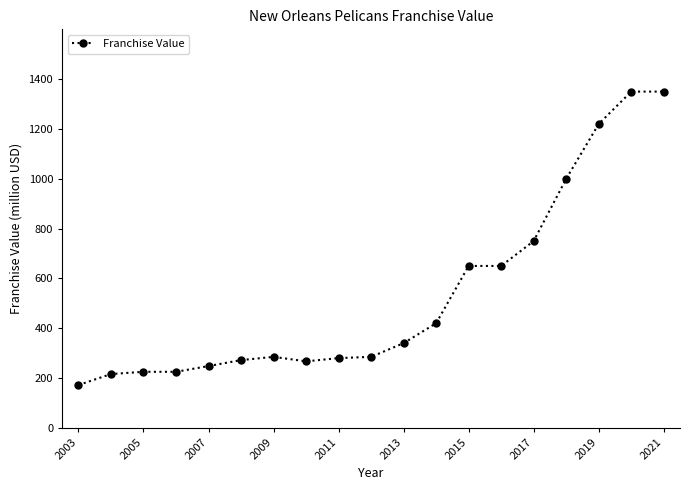

Does the chart have visible grid lines?

No